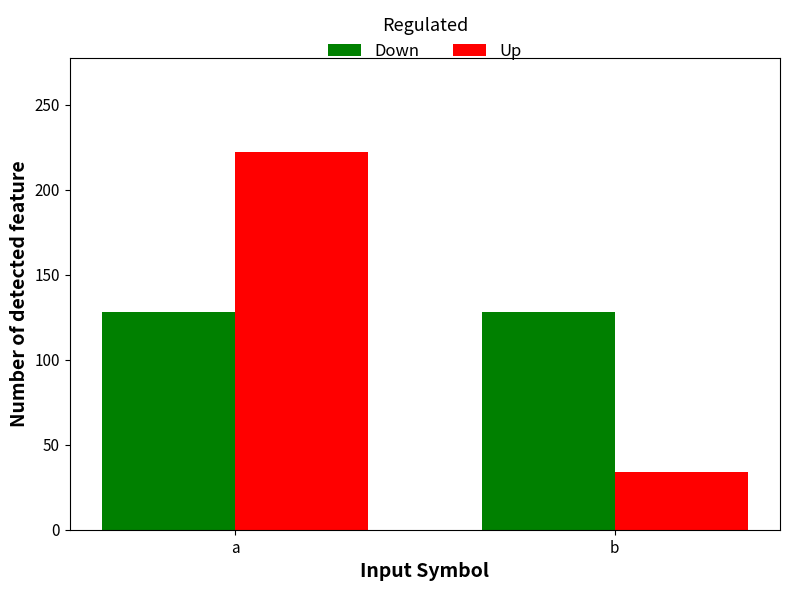

Which category has the highest value across all series?

a